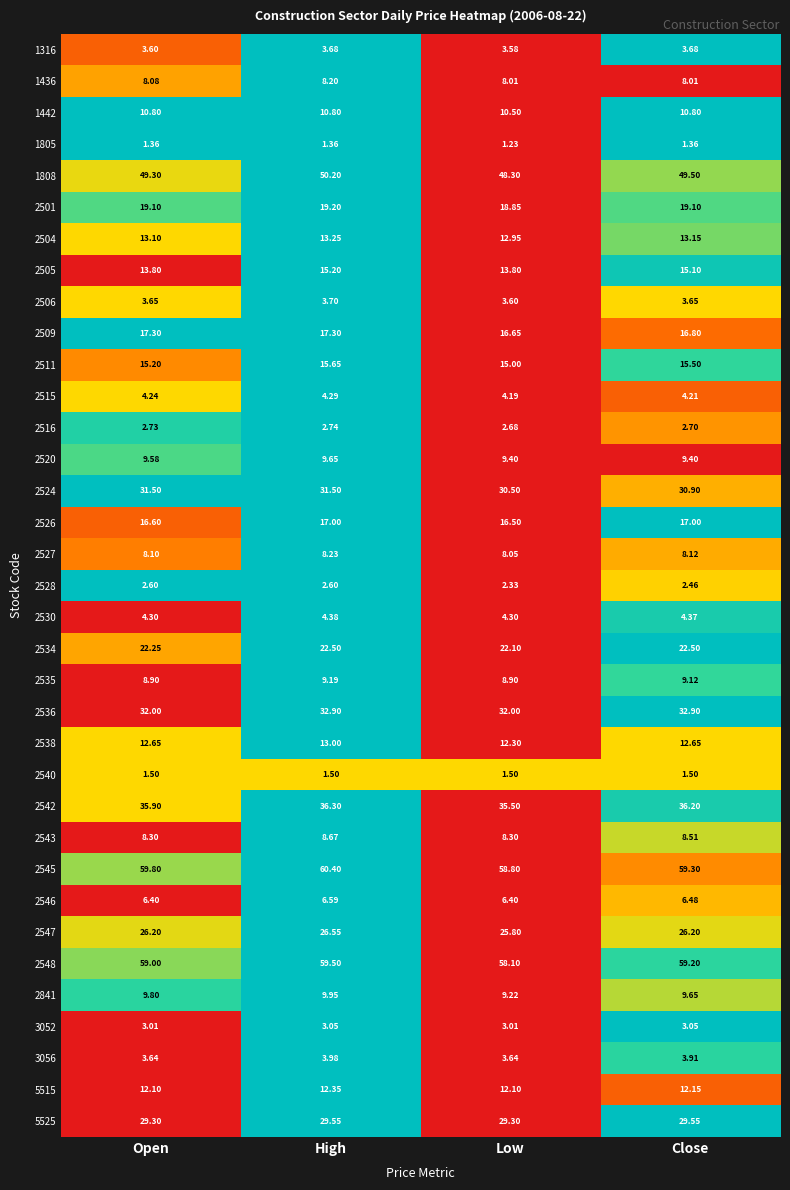

Where is 1808 nearest to the value 49?

Open